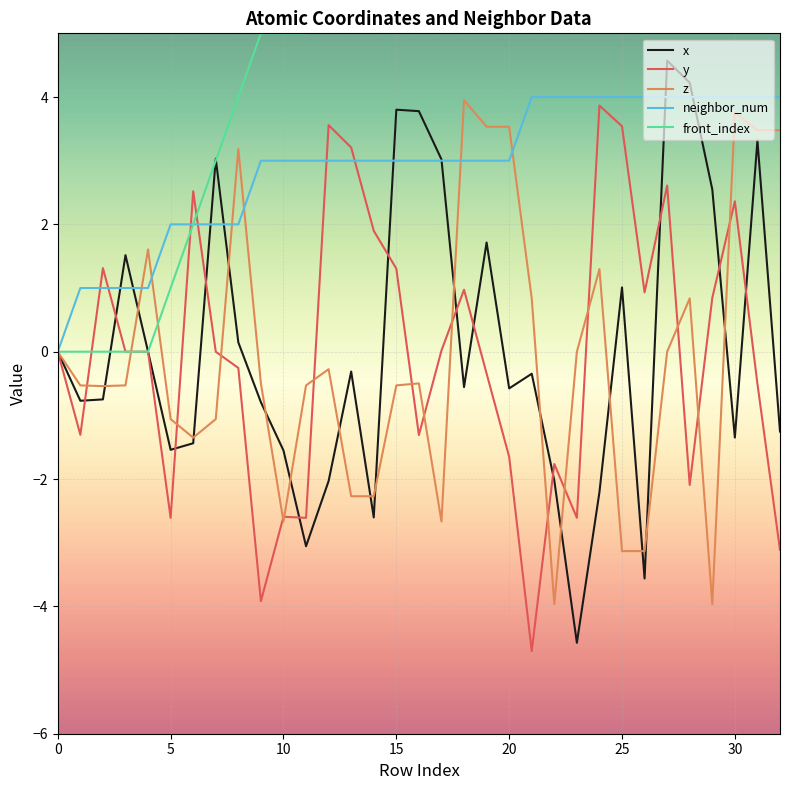

What is the highest value of the z series?

4.0